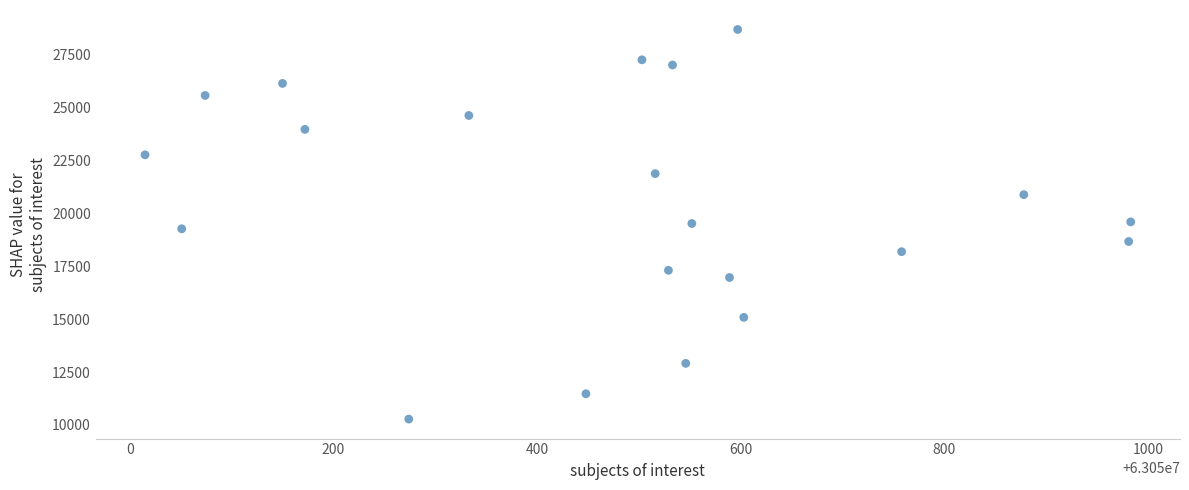

What is the range of Y values (max minus min)?

18396